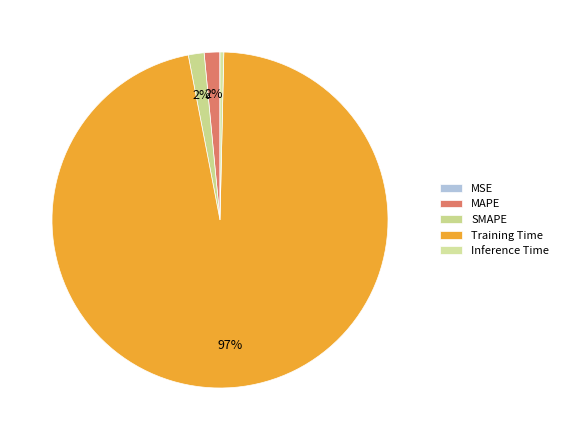

Is it true that SMAPE is 2% of the pie?

True